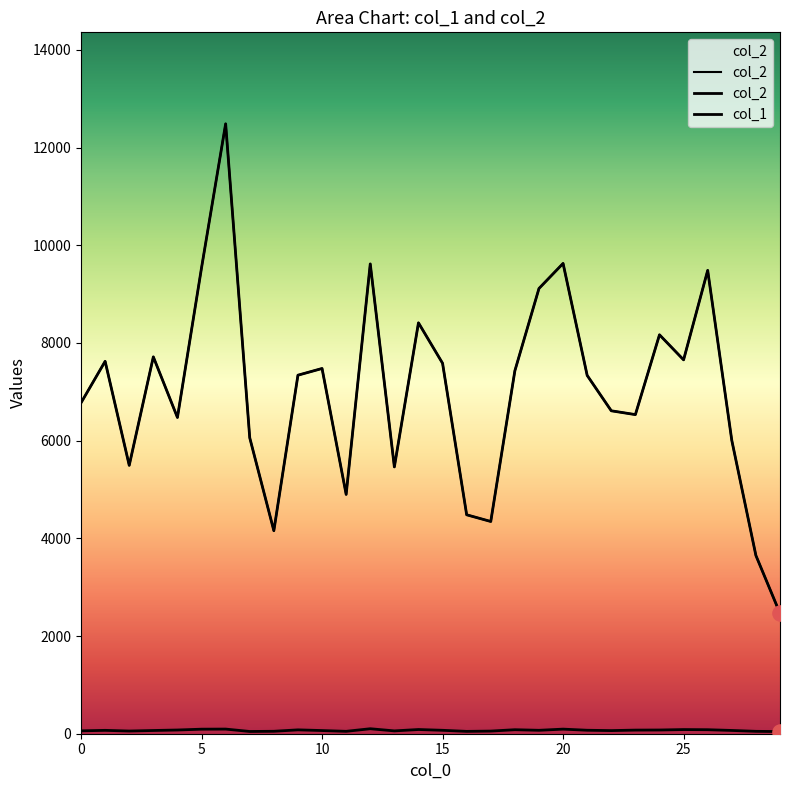

Which series contains the lowest Y value?

col_1